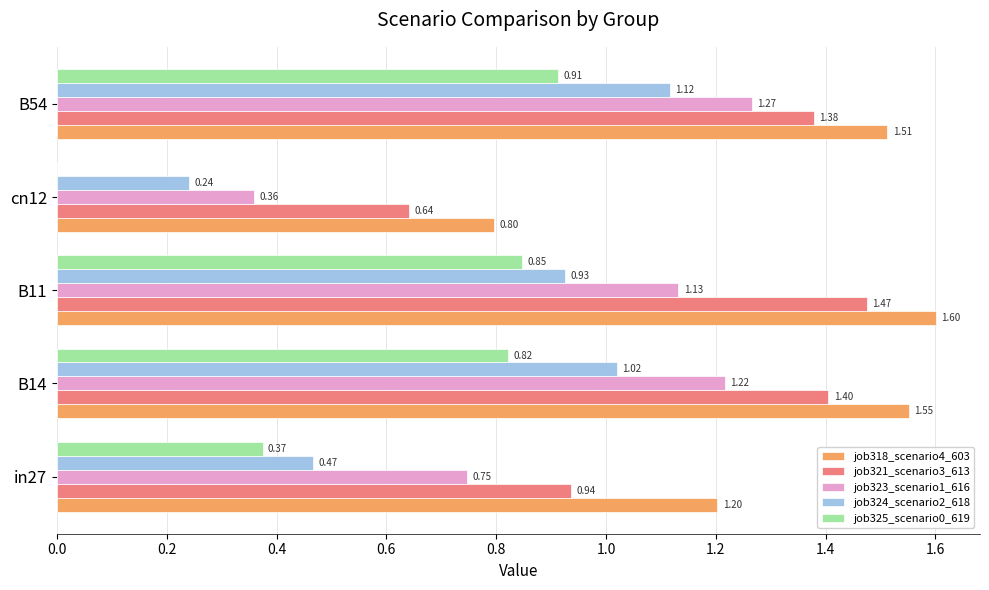

What is the sum of the job318_scenario4_603 values at in27 and B54?

2.7